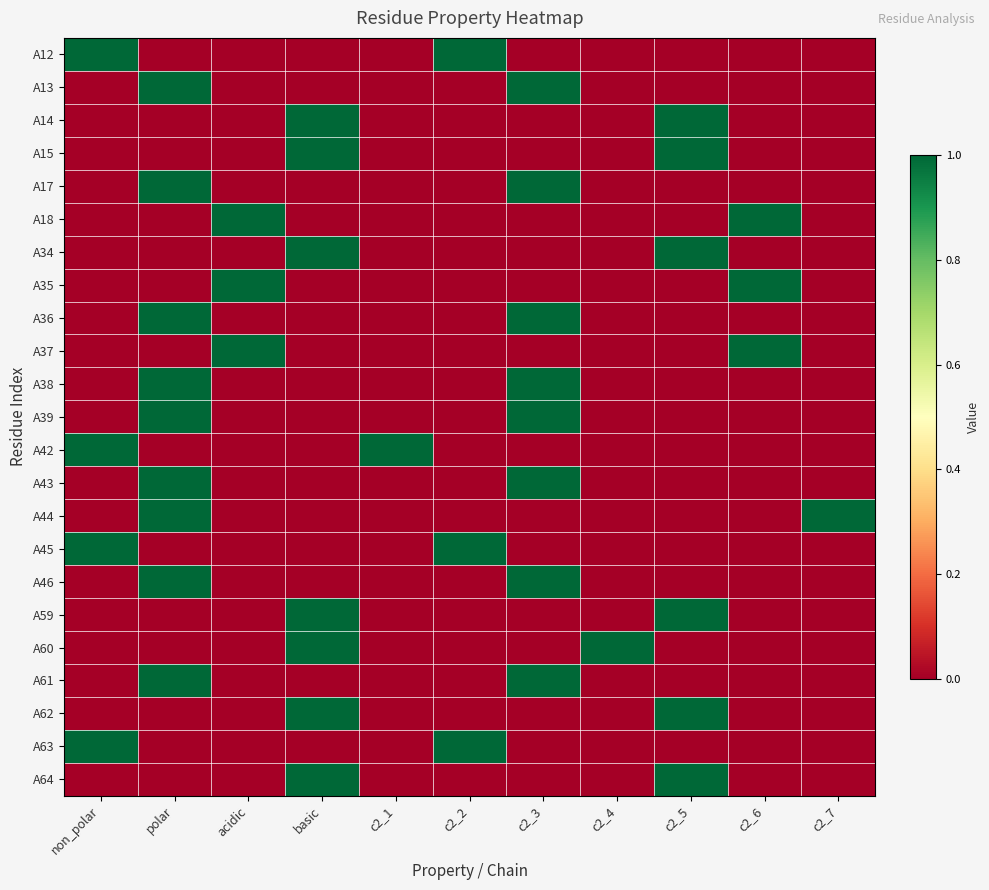

Reading left to right, extract all data points from this chart.

A12: non_polar=1	polar=0	acidic=0	basic=0	c2_1=0	c2_2=1	c2_3=0	c2_4=0	c2_5=0	c2_6=0	c2_7=0
A13: non_polar=0	polar=1	acidic=0	basic=0	c2_1=0	c2_2=0	c2_3=1	c2_4=0	c2_5=0	c2_6=0	c2_7=0
A14: non_polar=0	polar=0	acidic=0	basic=1	c2_1=0	c2_2=0	c2_3=0	c2_4=0	c2_5=1	c2_6=0	c2_7=0
A15: non_polar=0	polar=0	acidic=0	basic=1	c2_1=0	c2_2=0	c2_3=0	c2_4=0	c2_5=1	c2_6=0	c2_7=0
A17: non_polar=0	polar=1	acidic=0	basic=0	c2_1=0	c2_2=0	c2_3=1	c2_4=0	c2_5=0	c2_6=0	c2_7=0
A18: non_polar=0	polar=0	acidic=1	basic=0	c2_1=0	c2_2=0	c2_3=0	c2_4=0	c2_5=0	c2_6=1	c2_7=0
A34: non_polar=0	polar=0	acidic=0	basic=1	c2_1=0	c2_2=0	c2_3=0	c2_4=0	c2_5=1	c2_6=0	c2_7=0
A35: non_polar=0	polar=0	acidic=1	basic=0	c2_1=0	c2_2=0	c2_3=0	c2_4=0	c2_5=0	c2_6=1	c2_7=0
A36: non_polar=0	polar=1	acidic=0	basic=0	c2_1=0	c2_2=0	c2_3=1	c2_4=0	c2_5=0	c2_6=0	c2_7=0
A37: non_polar=0	polar=0	acidic=1	basic=0	c2_1=0	c2_2=0	c2_3=0	c2_4=0	c2_5=0	c2_6=1	c2_7=0
A38: non_polar=0	polar=1	acidic=0	basic=0	c2_1=0	c2_2=0	c2_3=1	c2_4=0	c2_5=0	c2_6=0	c2_7=0
A39: non_polar=0	polar=1	acidic=0	basic=0	c2_1=0	c2_2=0	c2_3=1	c2_4=0	c2_5=0	c2_6=0	c2_7=0
A42: non_polar=1	polar=0	acidic=0	basic=0	c2_1=1	c2_2=0	c2_3=0	c2_4=0	c2_5=0	c2_6=0	c2_7=0
A43: non_polar=0	polar=1	acidic=0	basic=0	c2_1=0	c2_2=0	c2_3=1	c2_4=0	c2_5=0	c2_6=0	c2_7=0
A44: non_polar=0	polar=1	acidic=0	basic=0	c2_1=0	c2_2=0	c2_3=0	c2_4=0	c2_5=0	c2_6=0	c2_7=1
A45: non_polar=1	polar=0	acidic=0	basic=0	c2_1=0	c2_2=1	c2_3=0	c2_4=0	c2_5=0	c2_6=0	c2_7=0
A46: non_polar=0	polar=1	acidic=0	basic=0	c2_1=0	c2_2=0	c2_3=1	c2_4=0	c2_5=0	c2_6=0	c2_7=0
A59: non_polar=0	polar=0	acidic=0	basic=1	c2_1=0	c2_2=0	c2_3=0	c2_4=0	c2_5=1	c2_6=0	c2_7=0
A60: non_polar=0	polar=0	acidic=0	basic=1	c2_1=0	c2_2=0	c2_3=0	c2_4=1	c2_5=0	c2_6=0	c2_7=0
A61: non_polar=0	polar=1	acidic=0	basic=0	c2_1=0	c2_2=0	c2_3=1	c2_4=0	c2_5=0	c2_6=0	c2_7=0
A62: non_polar=0	polar=0	acidic=0	basic=1	c2_1=0	c2_2=0	c2_3=0	c2_4=0	c2_5=1	c2_6=0	c2_7=0
A63: non_polar=1	polar=0	acidic=0	basic=0	c2_1=0	c2_2=1	c2_3=0	c2_4=0	c2_5=0	c2_6=0	c2_7=0
A64: non_polar=0	polar=0	acidic=0	basic=1	c2_1=0	c2_2=0	c2_3=0	c2_4=0	c2_5=1	c2_6=0	c2_7=0